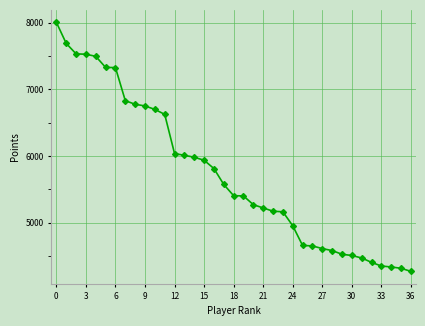

What is the sum of all values?

212215